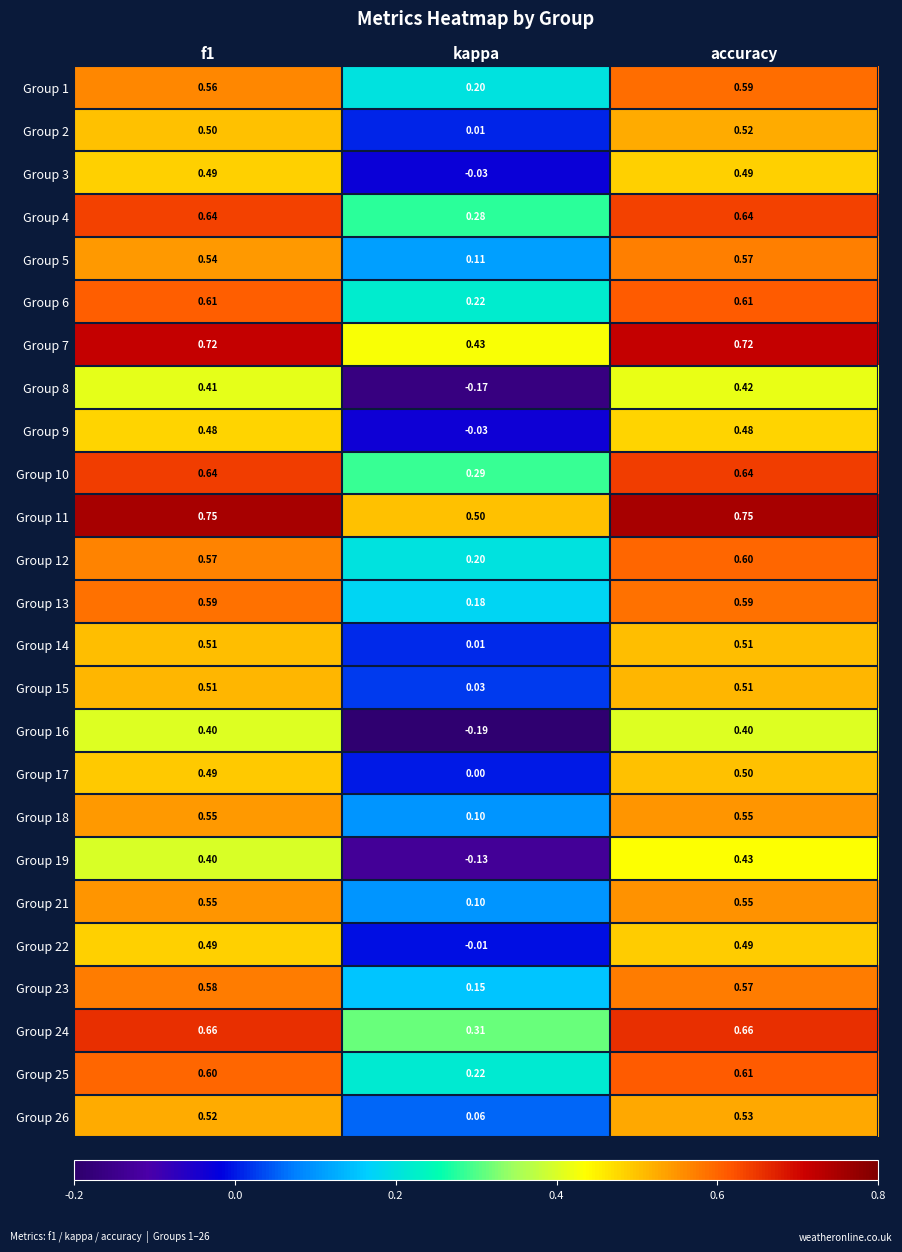

At which label does Group 5 reach its peak?

accuracy